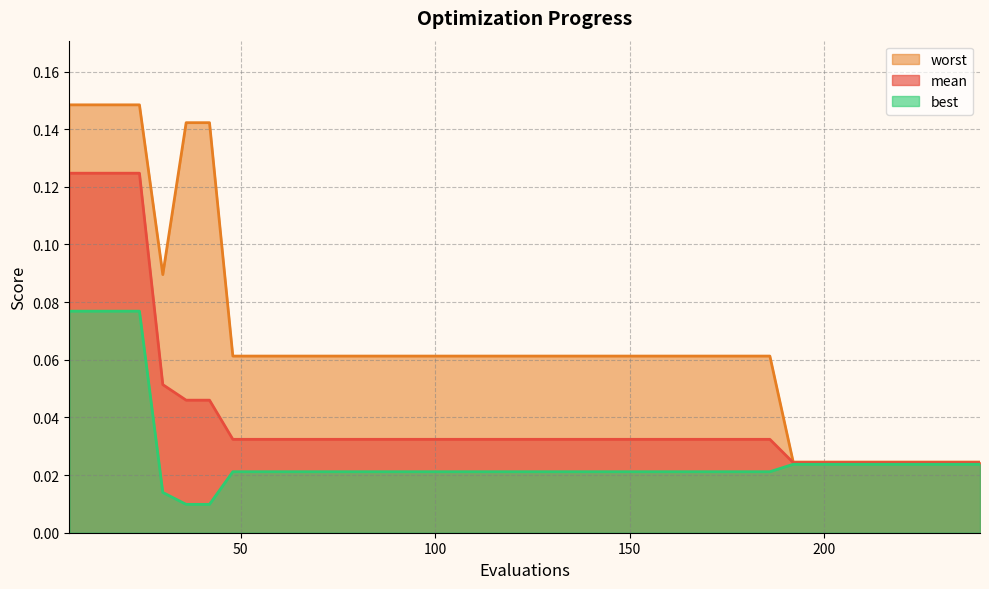

True or false: mean and best intersect in this chart.

False